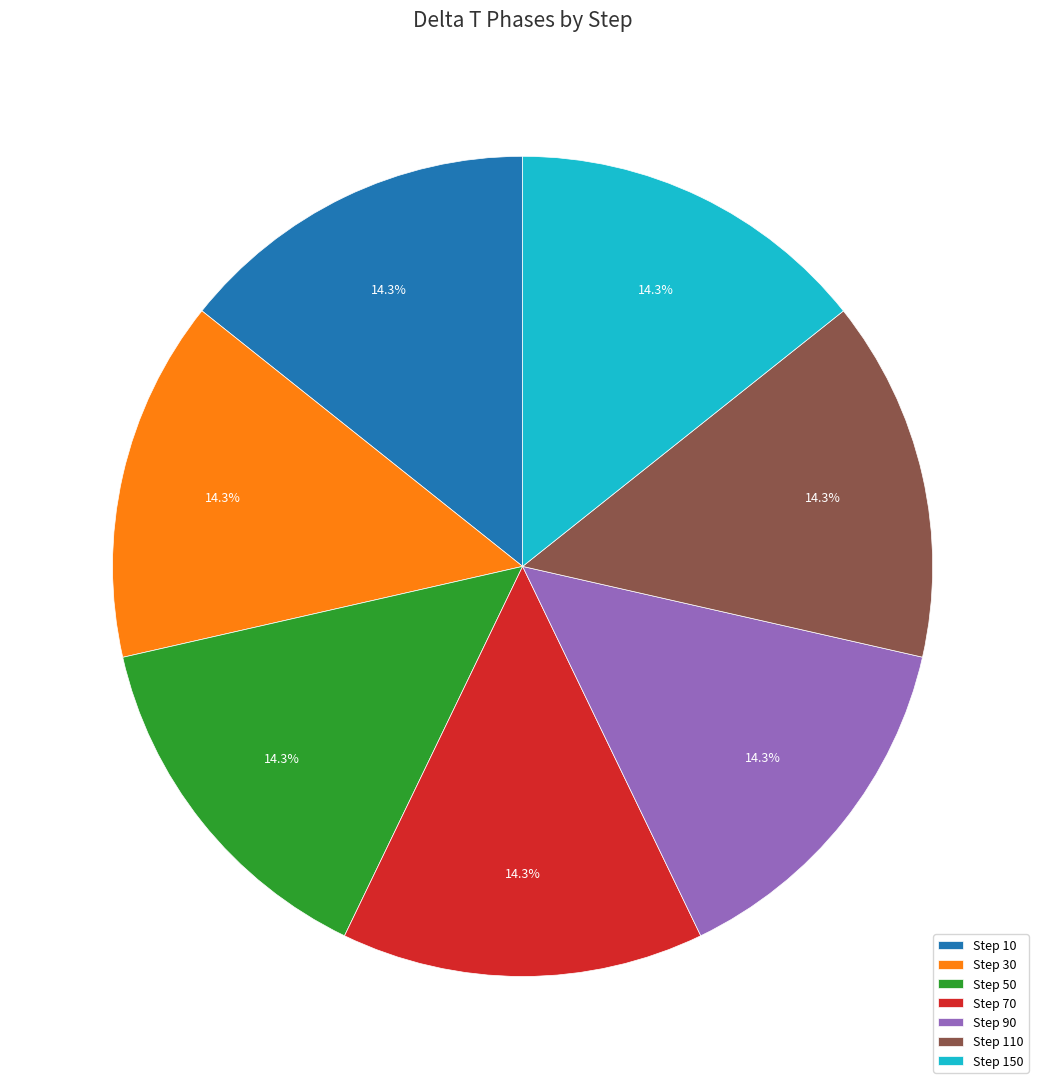

What is the total percentage of Step 150 and Step 30?

28.6%